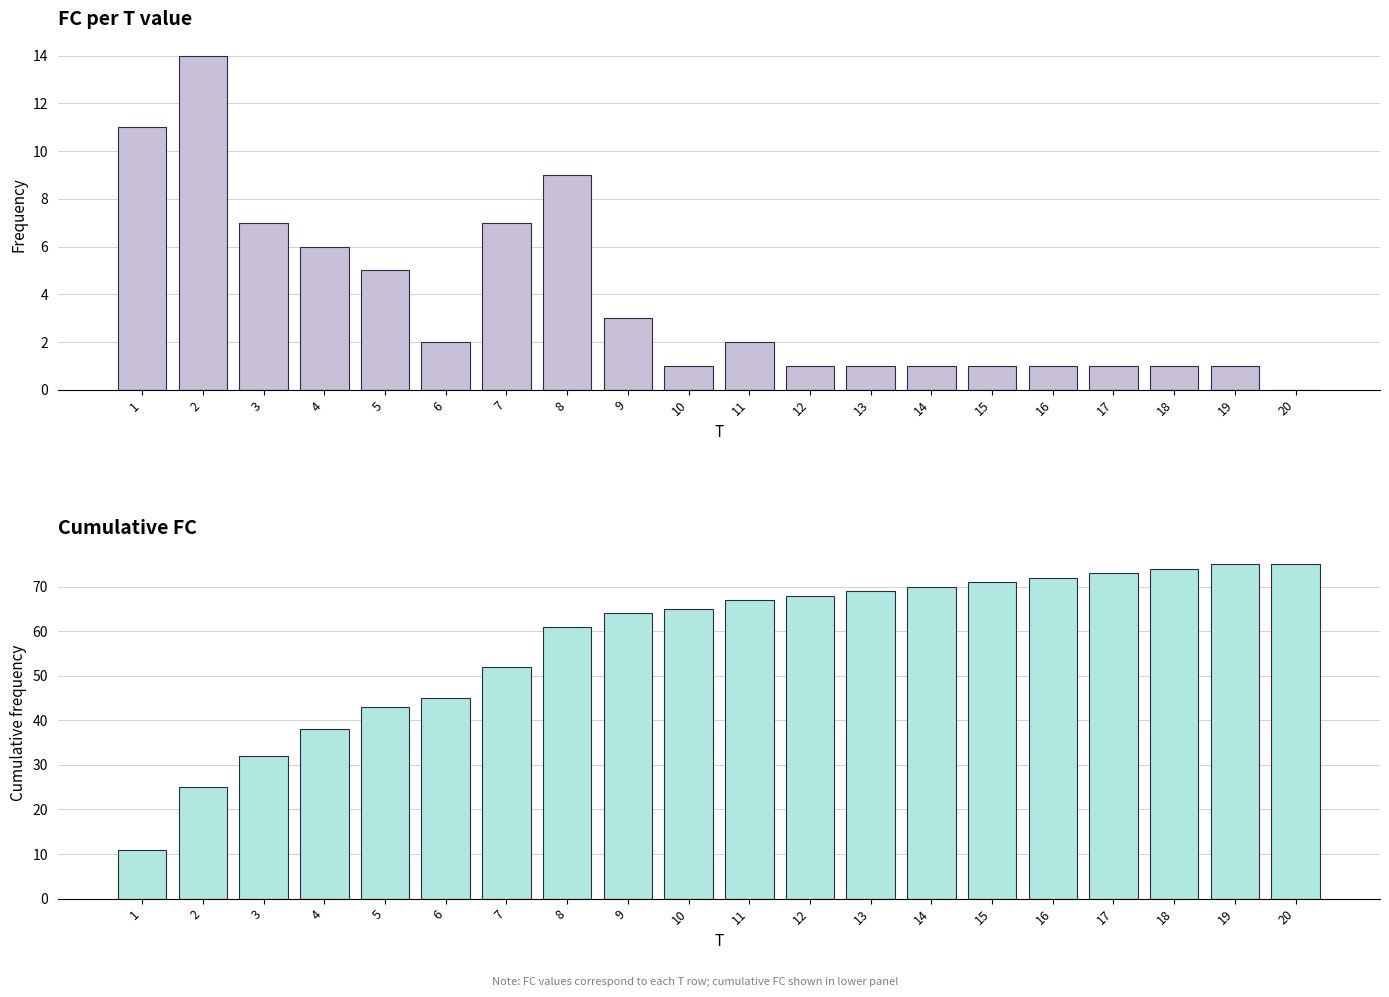

At which label is Cumulative FC closest to 43?

5